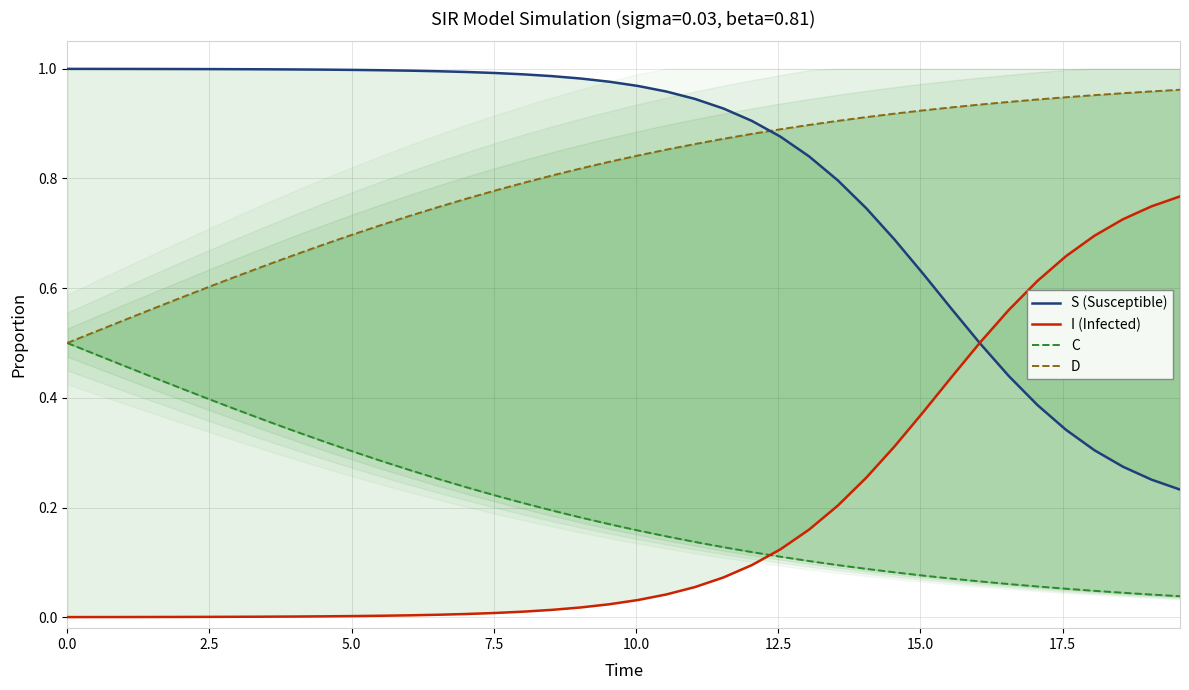

List the series in order of their peak value, lowest first.

C, I (Infected), D, S (Susceptible)